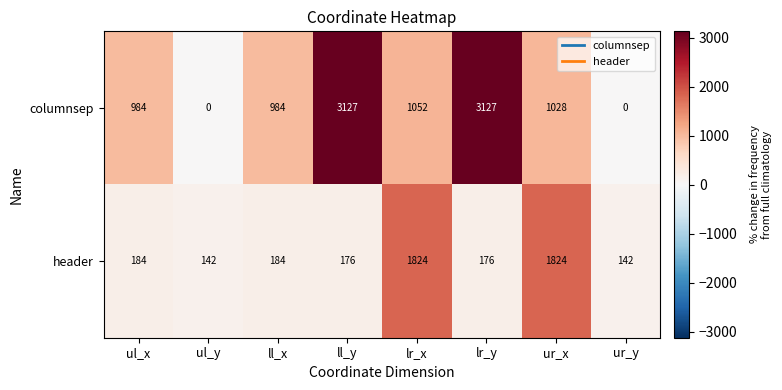

What is the average value of the header series?

582